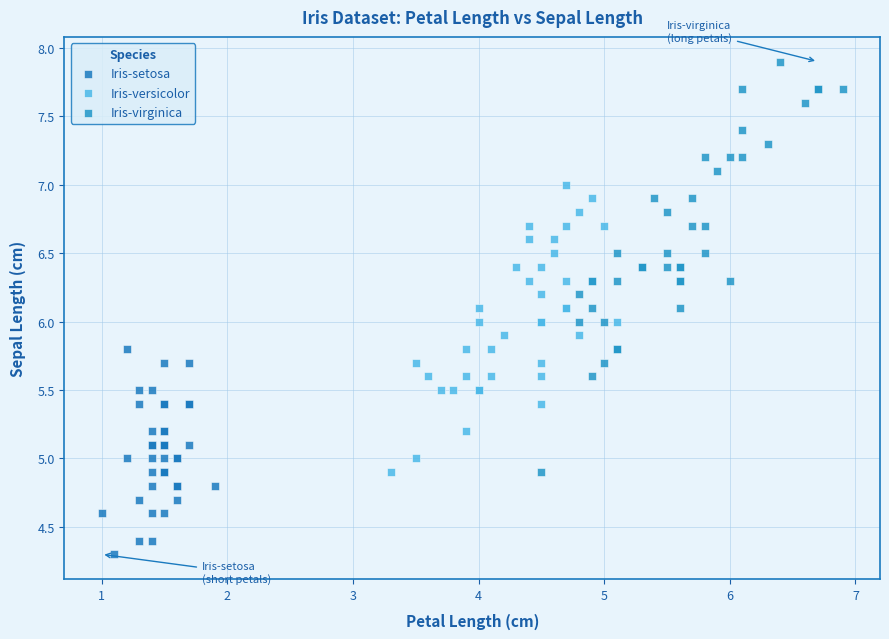

Which series contains the lowest Y value?

Iris-setosa